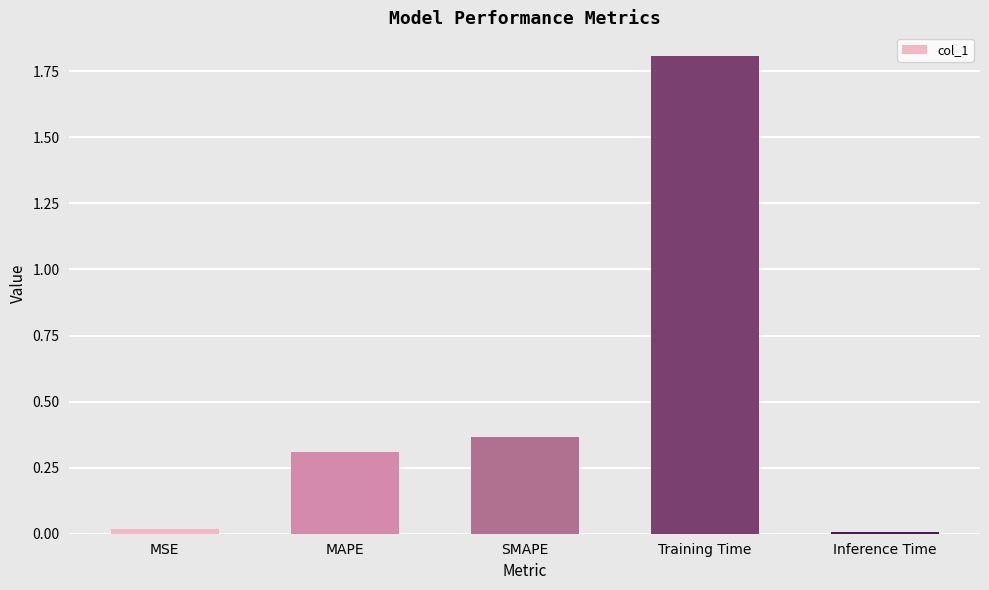

Is it true that the value at MAPE is 0.4?

False